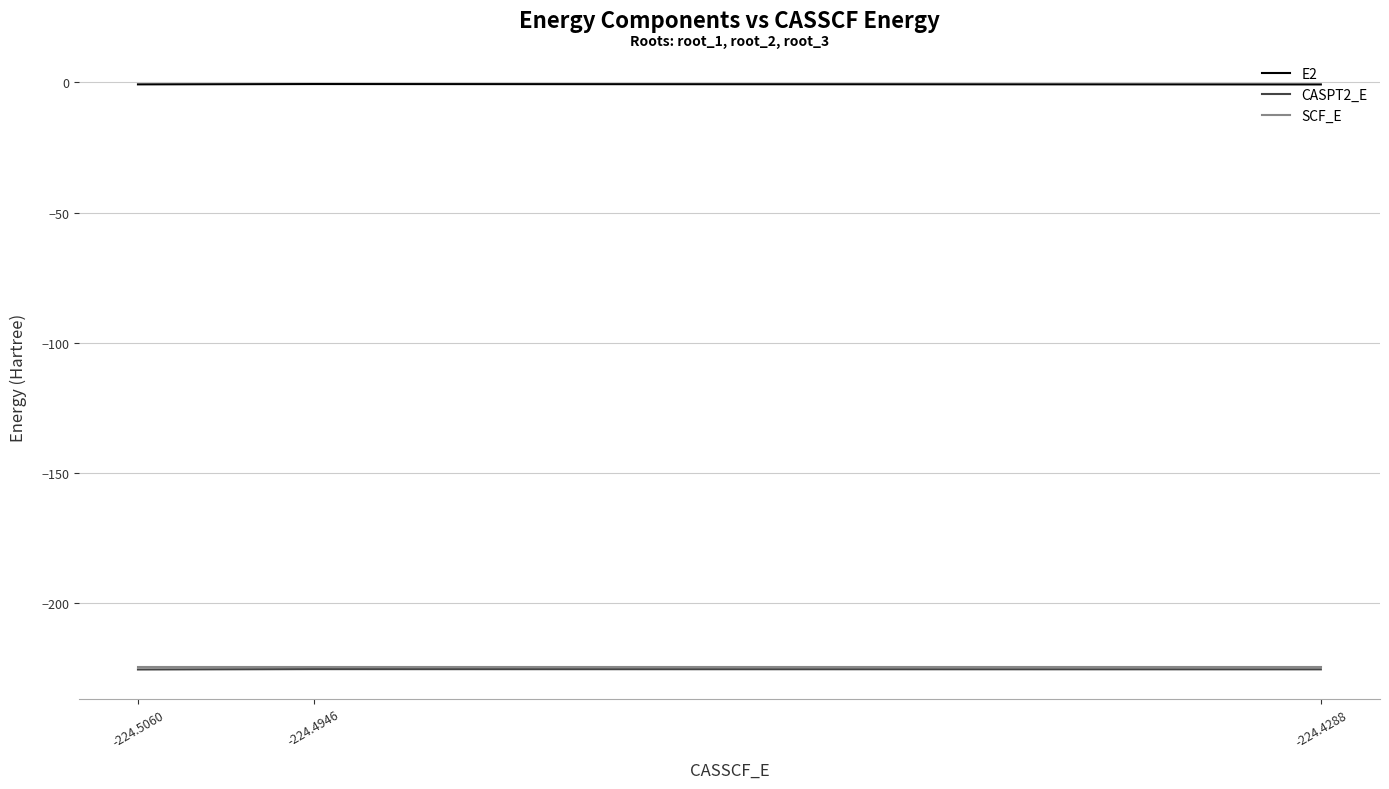

What is the total value across all series at -224.5060?

-450.6